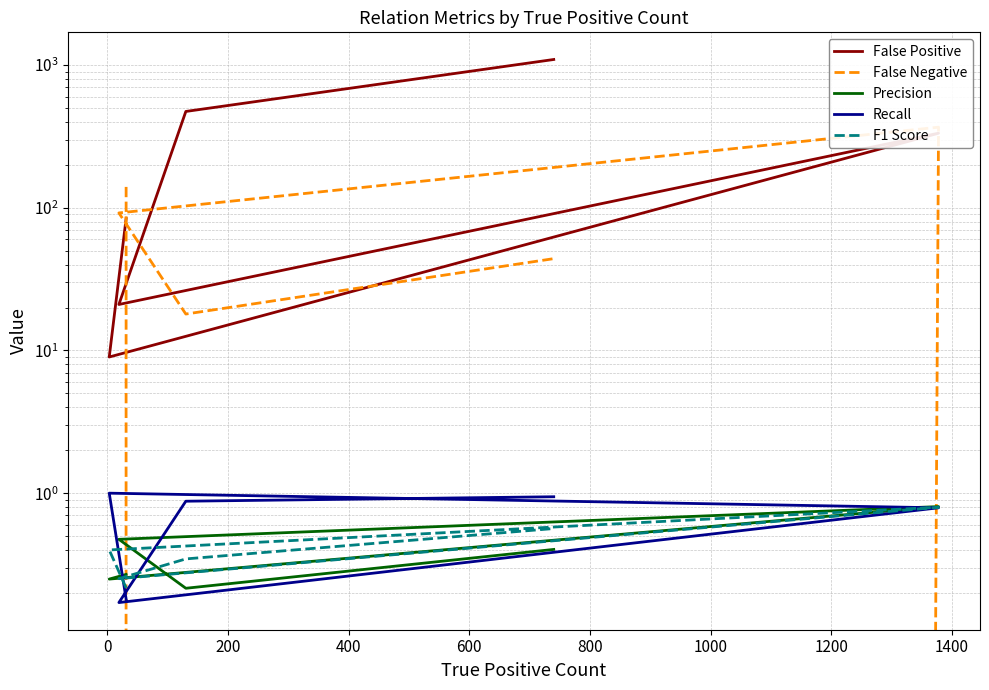

What is the average value of the False Negative series?

110.2